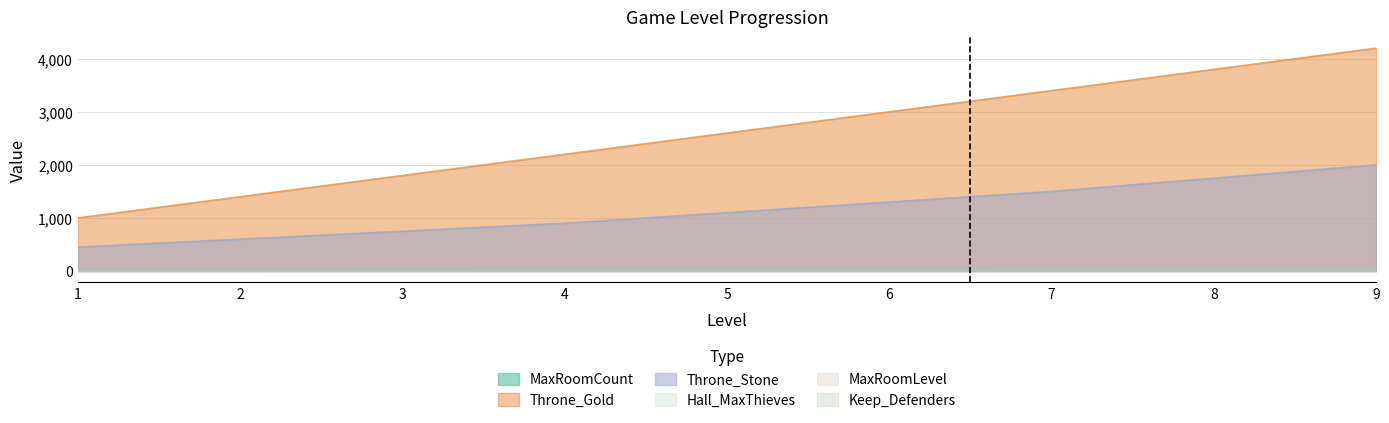

What is the value of the Throne_Stone point at the 6th from the left?

1300